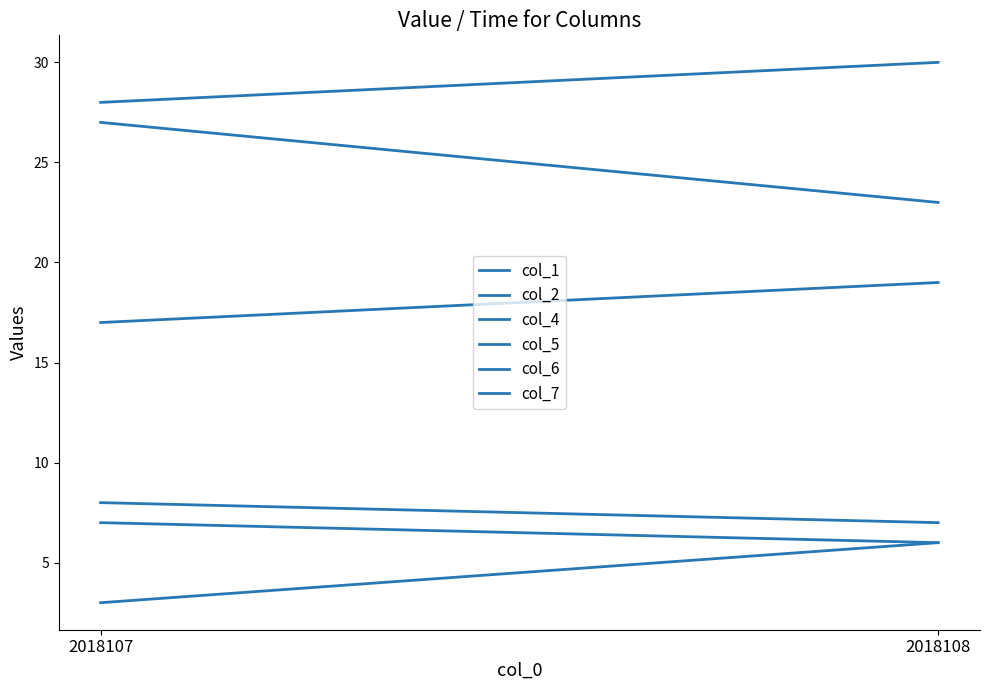

Which has a higher value, 2018107 or 2018108?

2018108